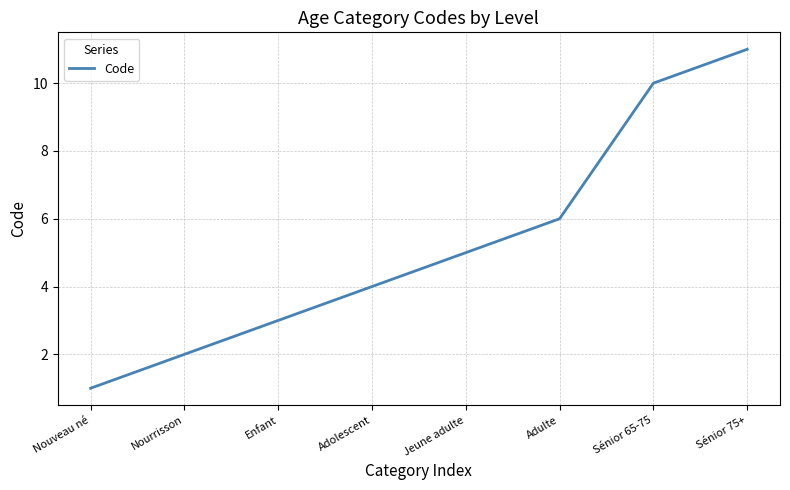

What is the greatest value displayed?

11